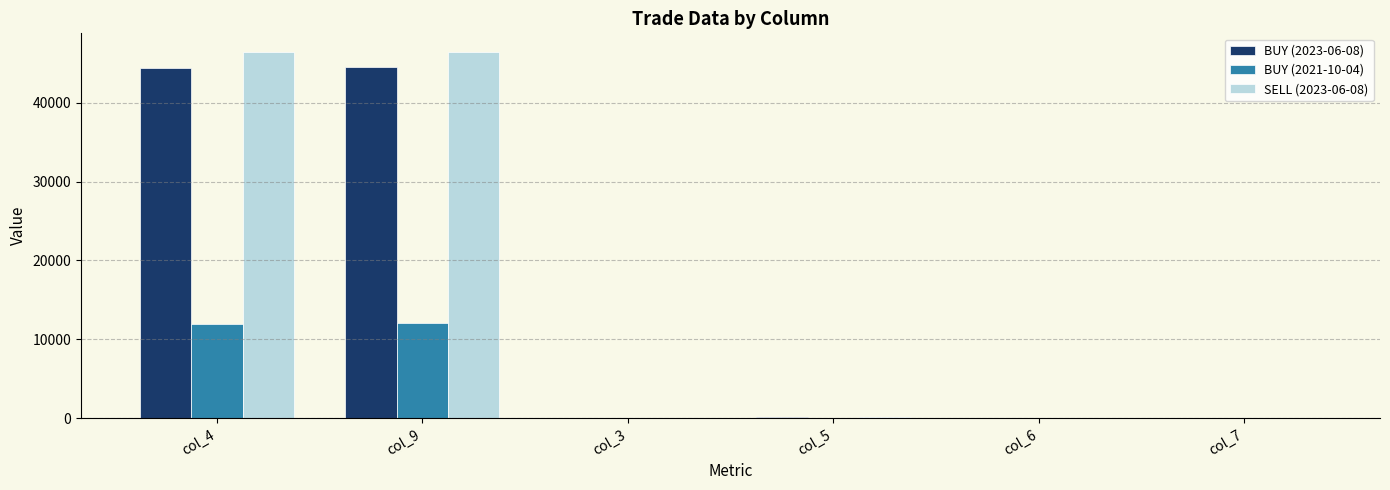

Is the value of BUY (2021-10-04) at col_3 greater than the value of BUY (2023-06-08) at col_4?

No